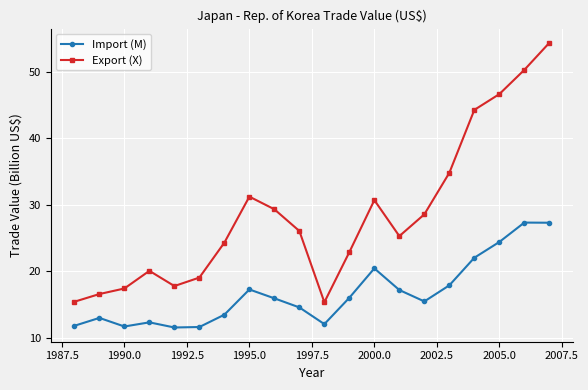

Which series has the largest range (max minus min)?

Export (X)